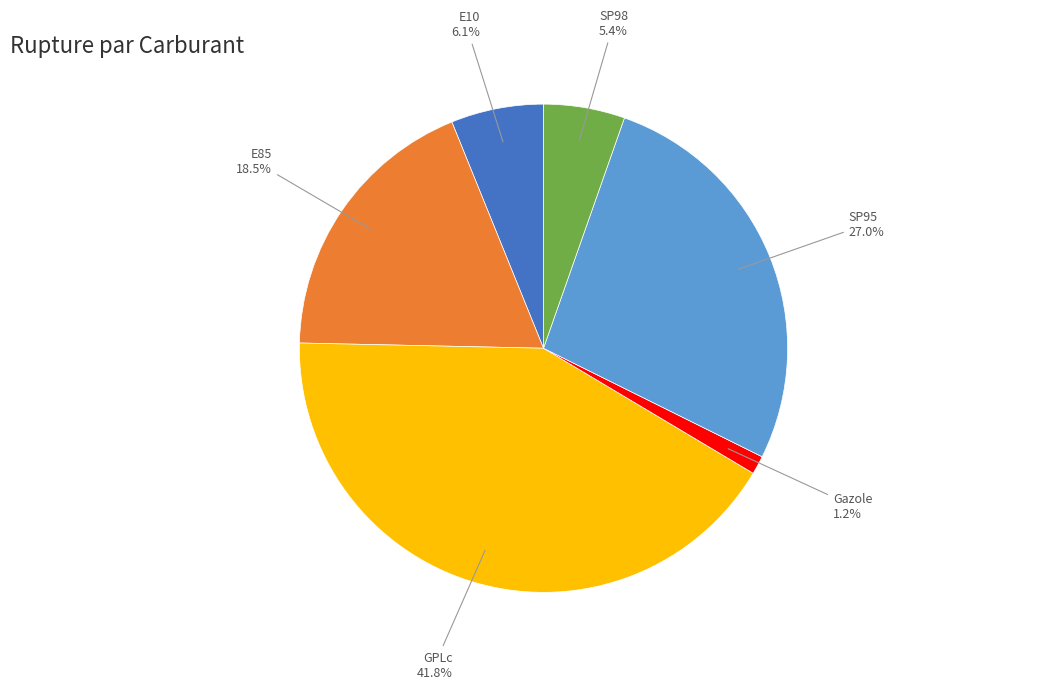

To the nearest percent, what is the average slice percentage?

17%